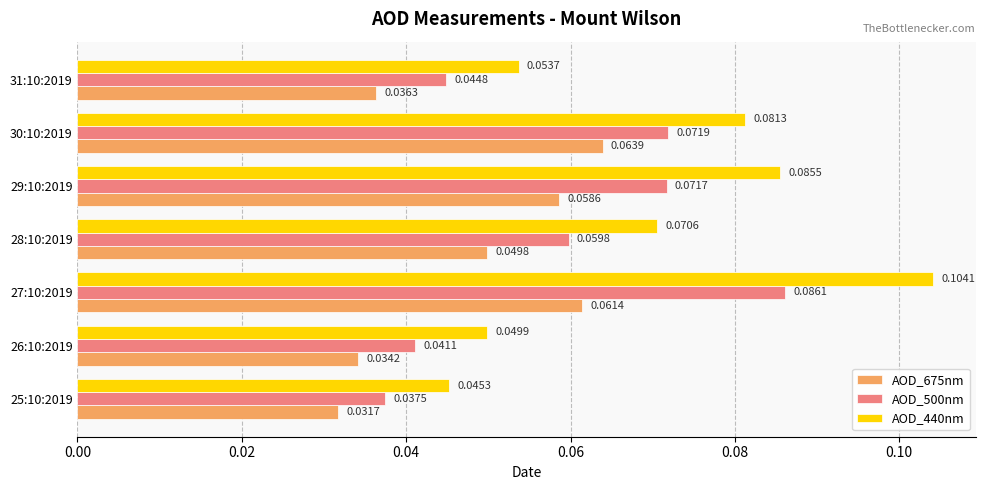

List the labels in order of AOD_500nm value, largest first.

27:10:2019, 30:10:2019, 29:10:2019, 28:10:2019, 31:10:2019, 26:10:2019, 25:10:2019